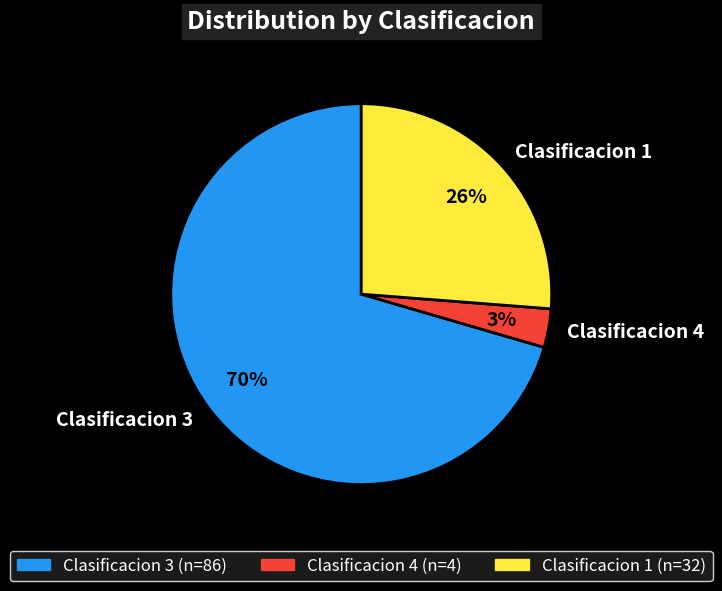

Rank the categories by value from lowest to highest.

Clasificacion 4, Clasificacion 1, Clasificacion 3